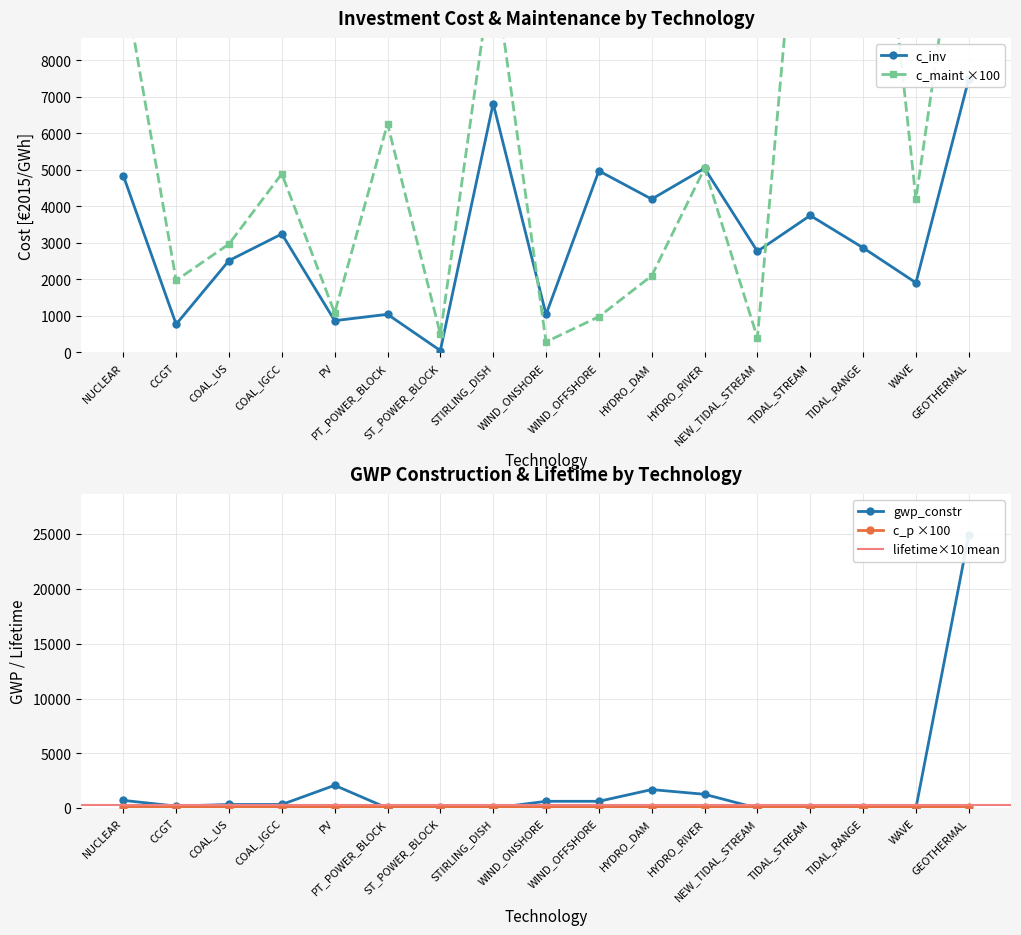

Which series has the largest total across all categories?

c_maint